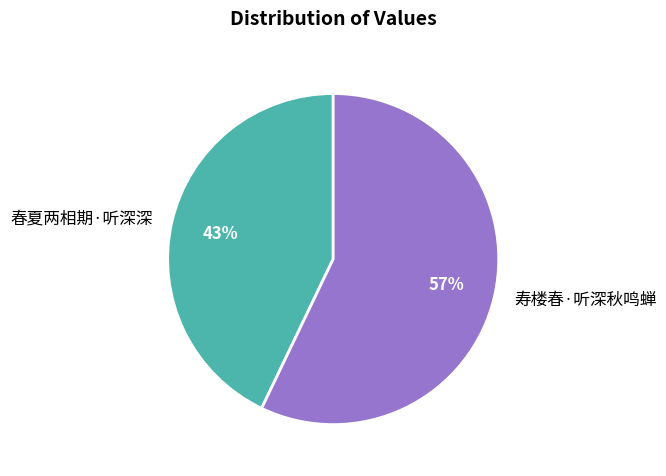

Which category accounts for the majority?

寿楼春·听深秋鸣蝉